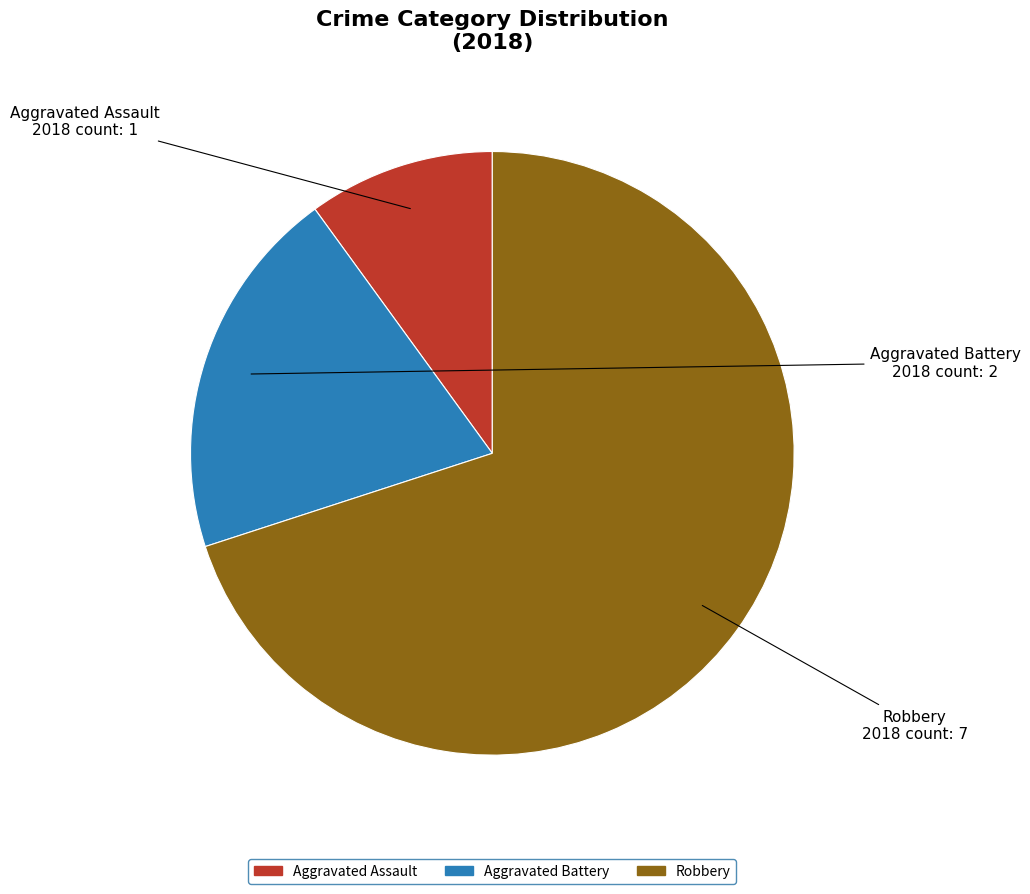

Combined, do Robbery and Aggravated Assault account for over 50%?

Yes